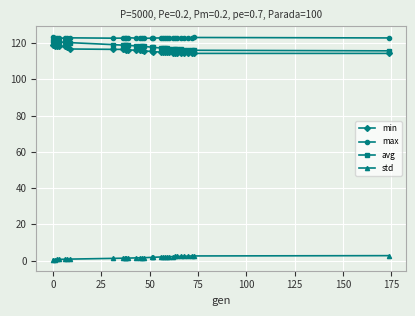

What is the sum of all avg values?

3781.9